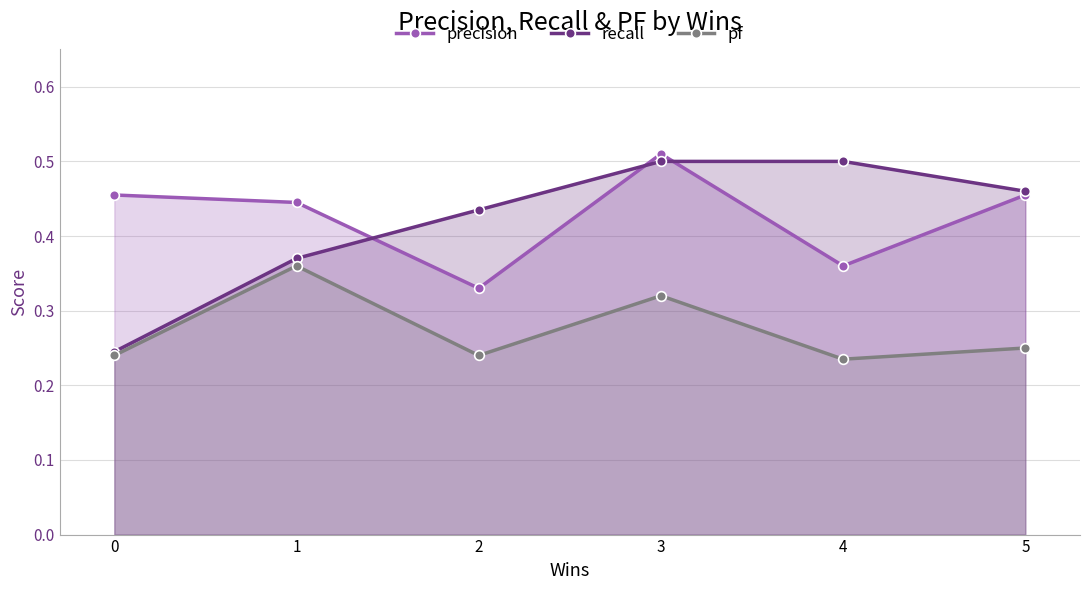

What are all the series names shown in the legend?

precision, recall, pf